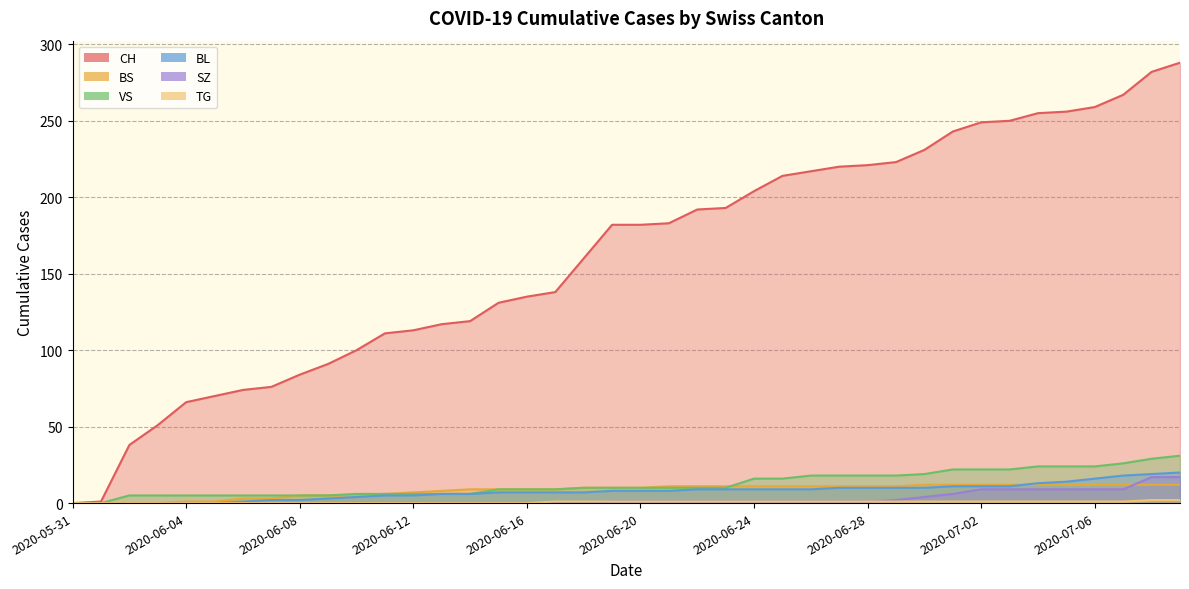

Rank the series by their maximum value, from lowest to highest.

TG, BS, SZ, BL, VS, CH